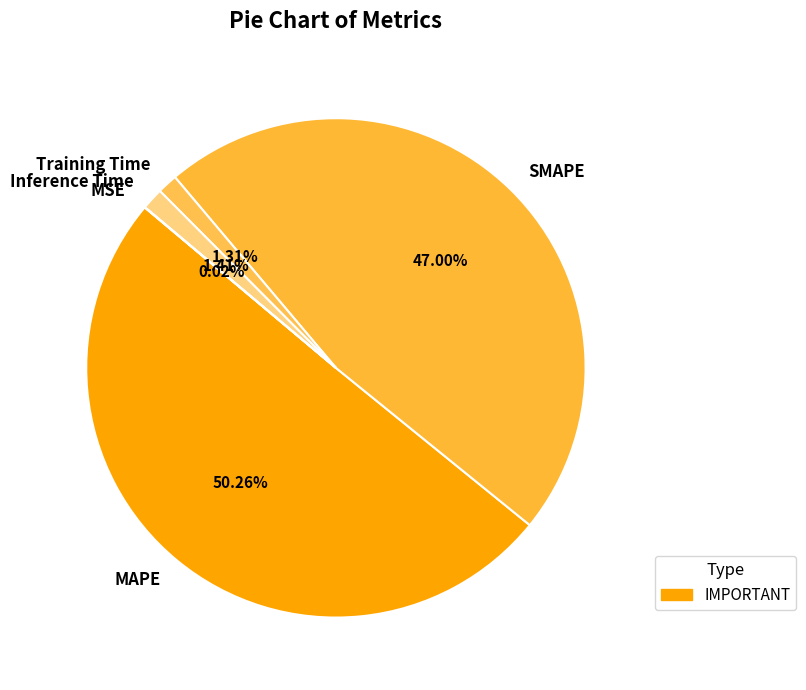

Is it true that Training Time is 9% of the pie?

False